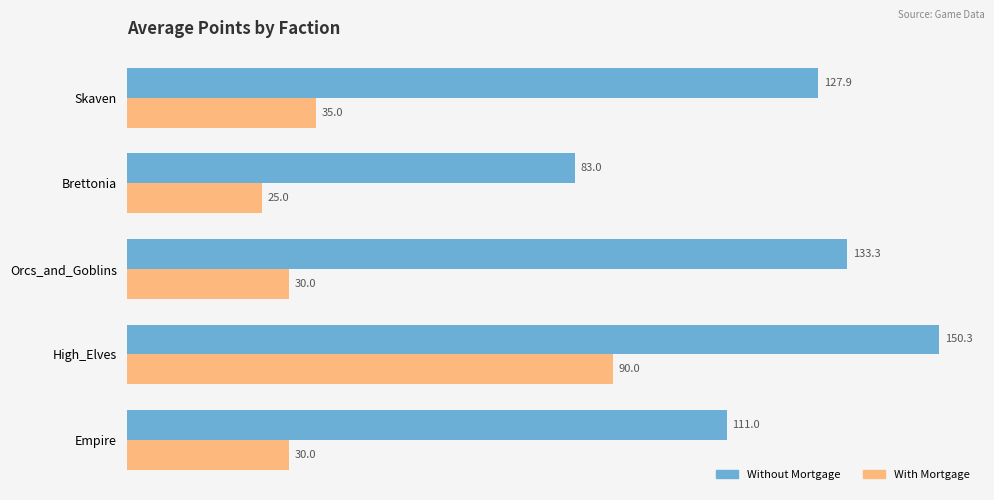

What is the highest value of the With Mortgage series?

90.0